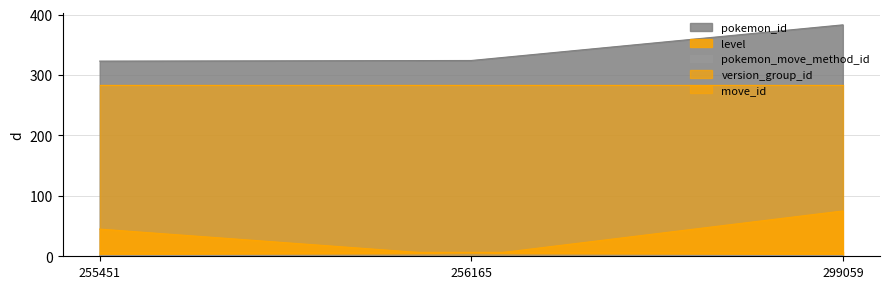

What is the value of the level point at the 1st from the left?

45